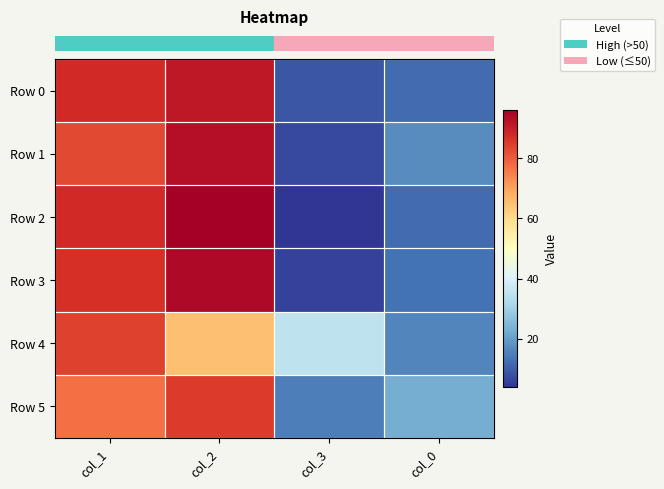

Between col_3 and col_0, which is larger?

col_0